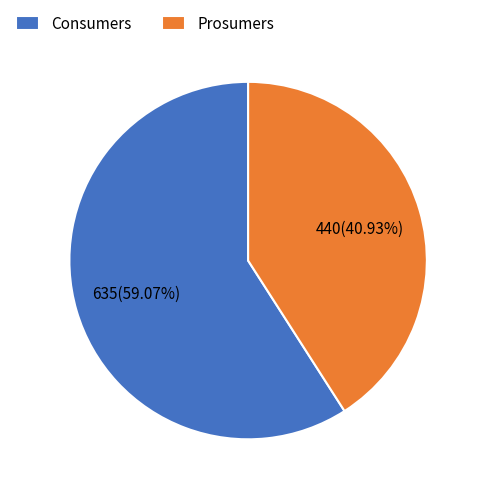

Combined, what portion of the pie is Consumers and Prosumers?

100.0%